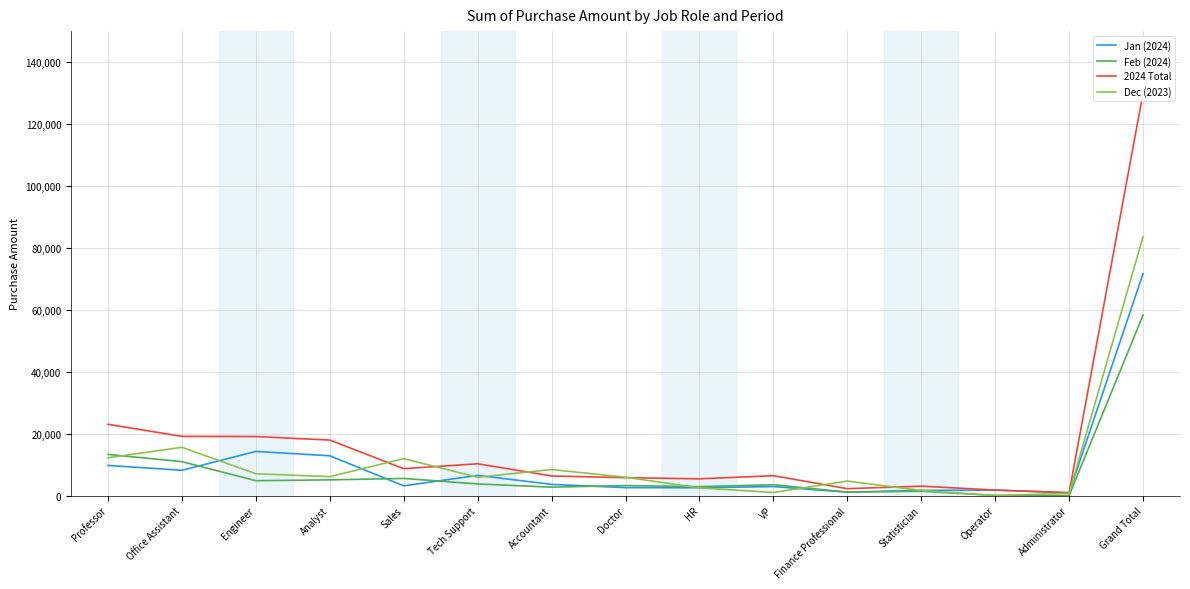

What is the difference between the maximum and minimum values in the Dec (2023) series?

83585